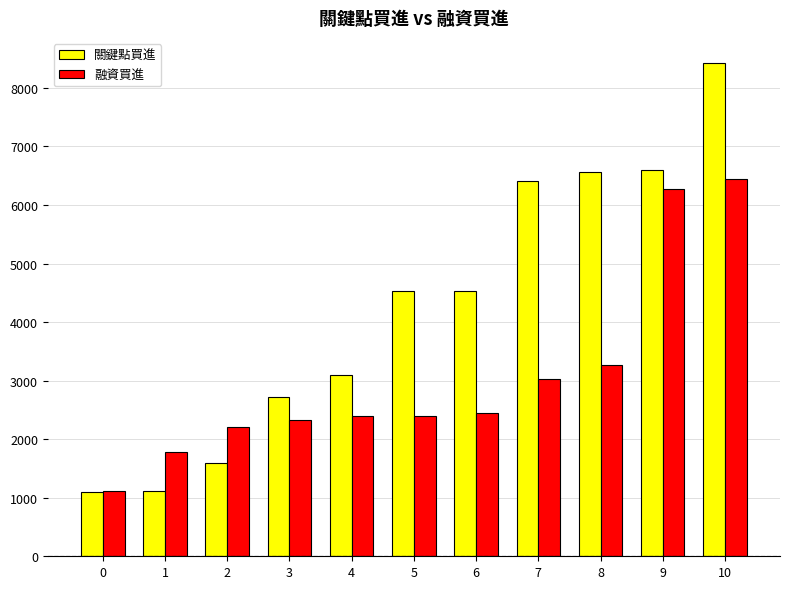

Rank the series at 6 from lowest to highest value.

融資買進, 關鍵點買進